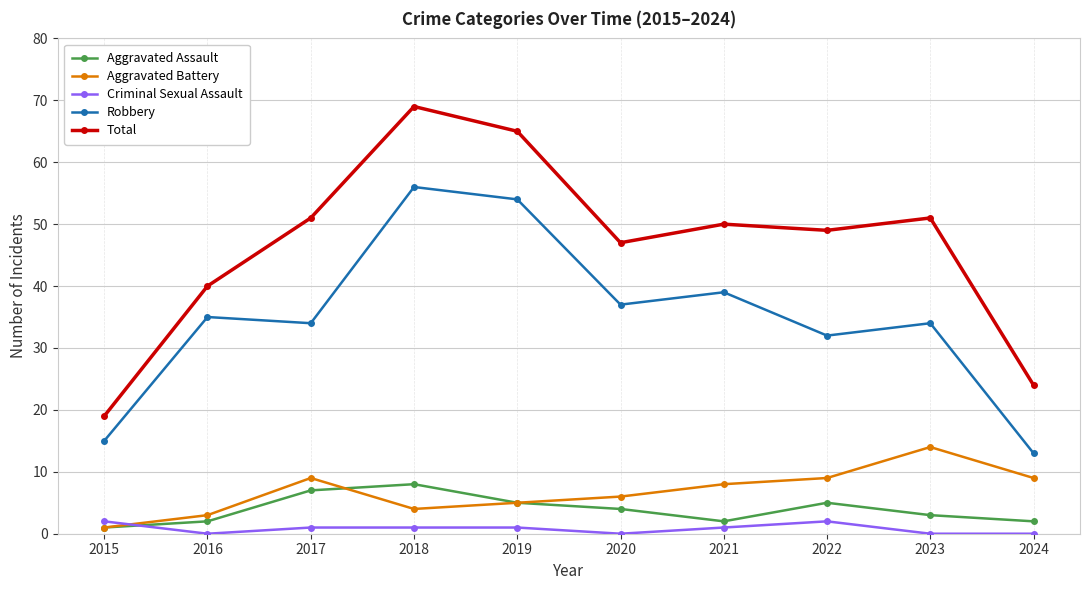

What is the difference between the highest and lowest values at 2022?

47